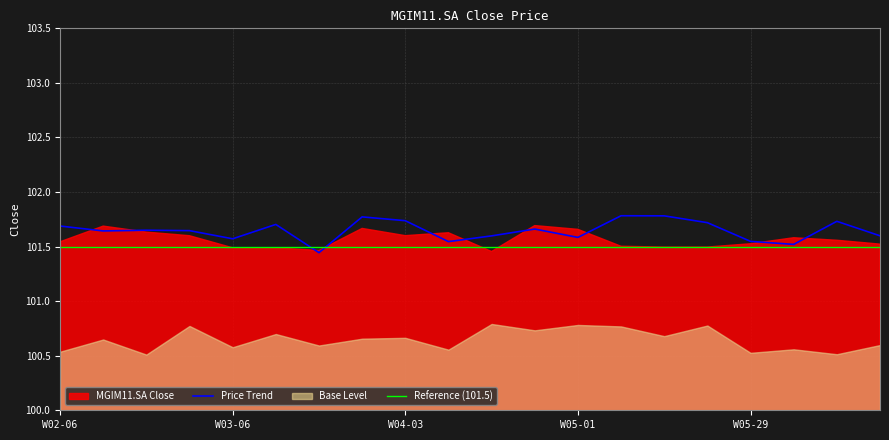

The Reference (101.5) series shows 55.5 at W05-01. True or false?

False